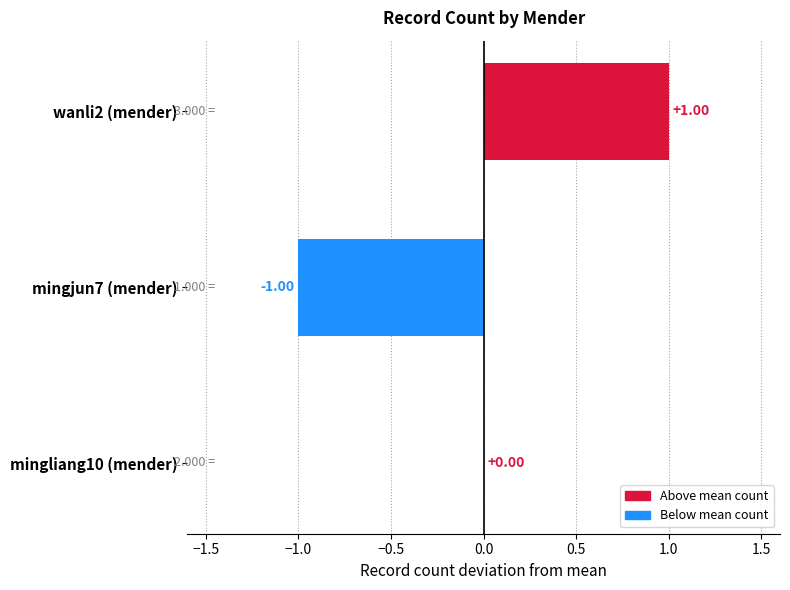

What is the greatest value displayed?

1